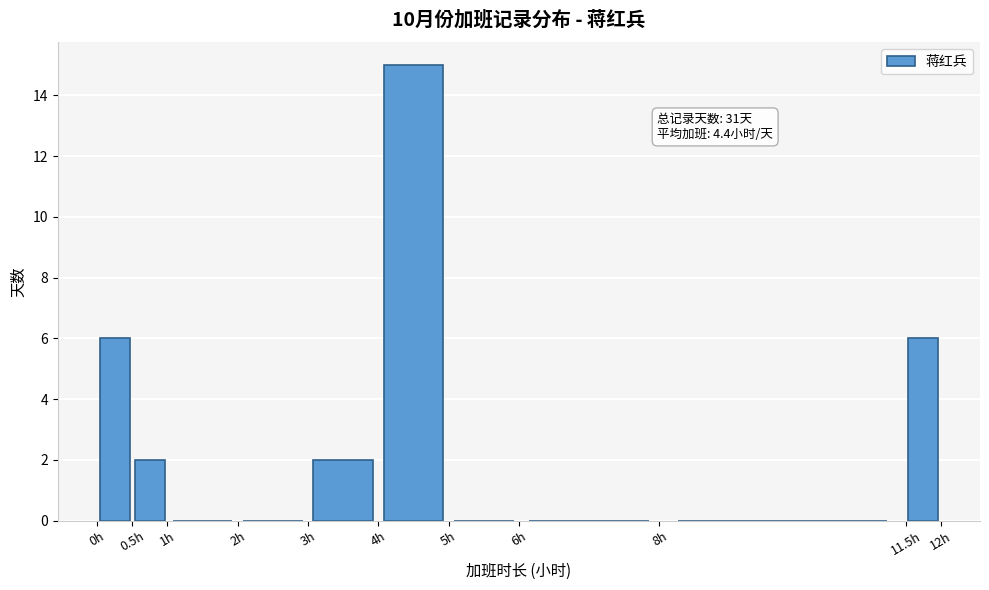

Over which range of the x-axis is the bar tallest?

4.0 to 5.0